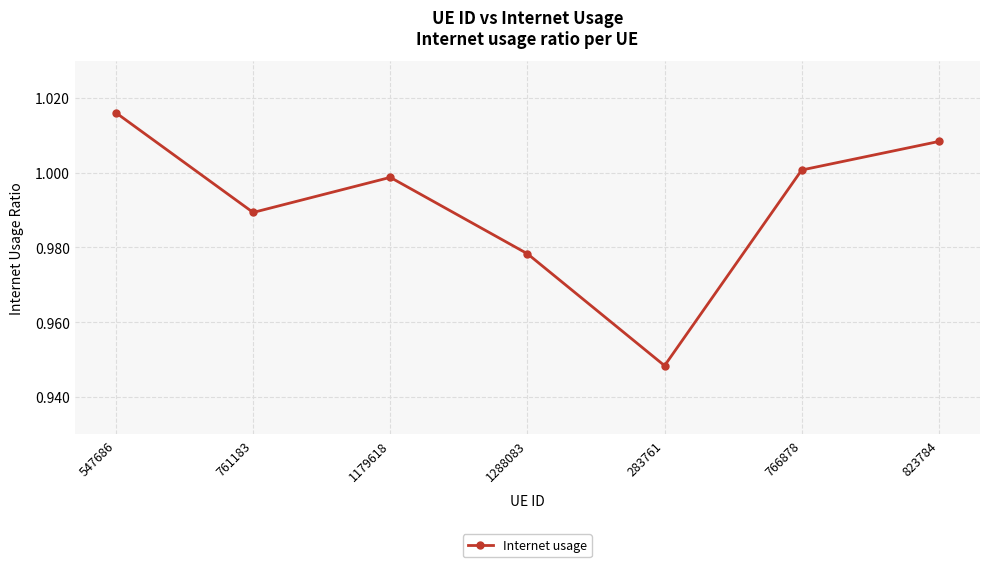

Which label corresponds to the largest value in the chart?

547686